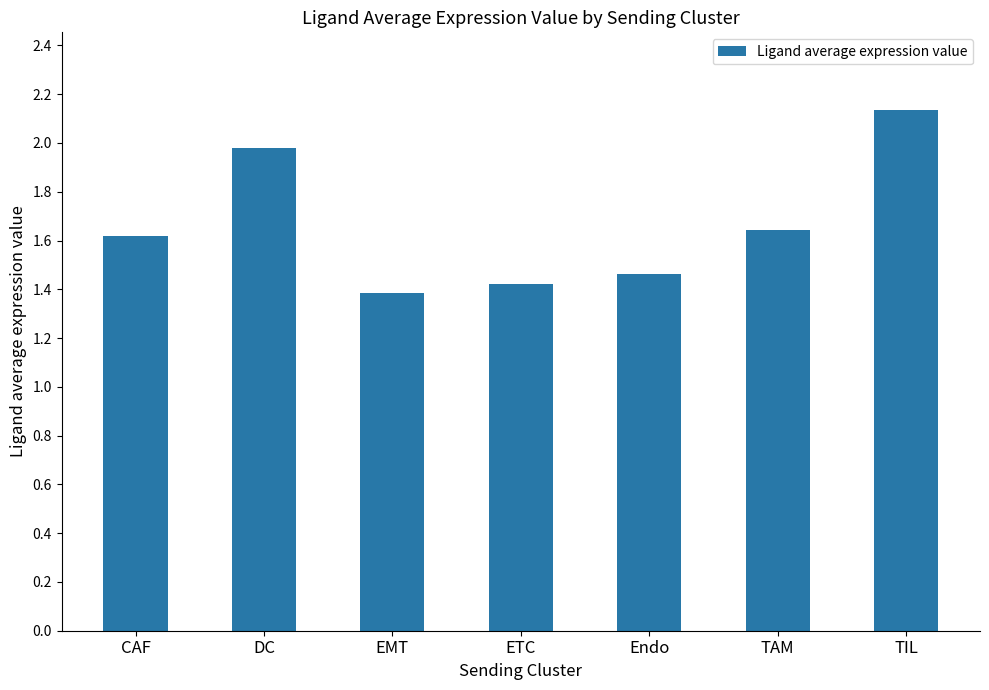

What is the label of the 7th bar from the right?

CAF